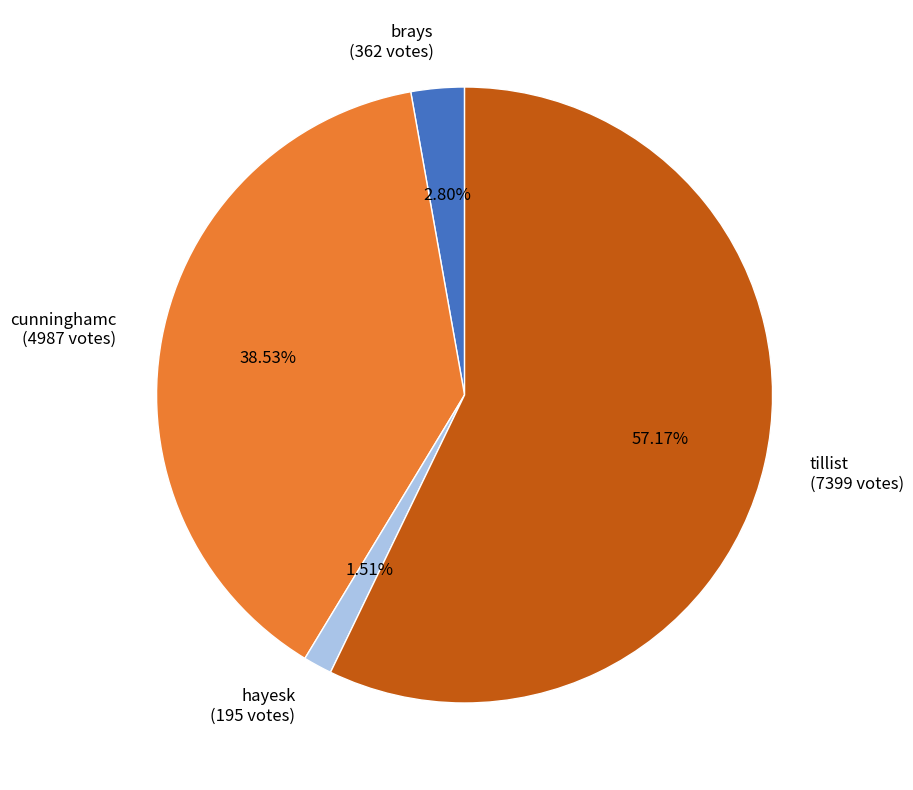

Which category has the biggest portion of the pie?

tillist